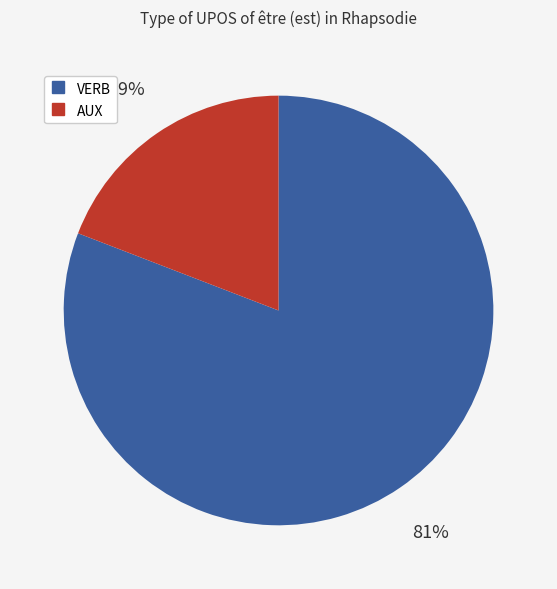

Which category has the biggest portion of the pie?

VERB